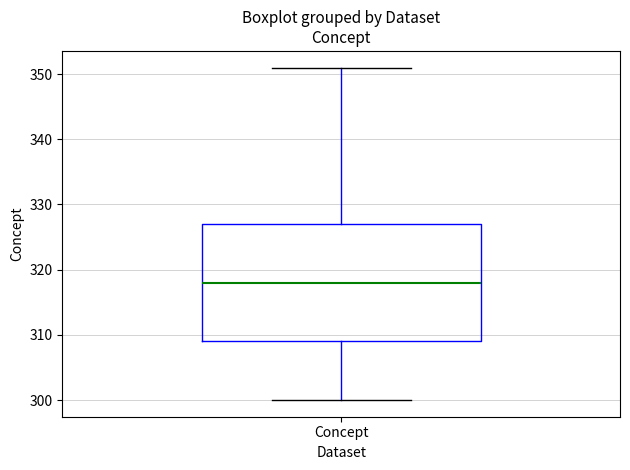

Transcribe this box plot: give where the median line is, the range the box spans, and where the two whiskers end, as read against the y-axis. The values are not printed on the chart, so give them approximately, as read against the axis.

median 318, box 309 to 327, whiskers 300 to 351